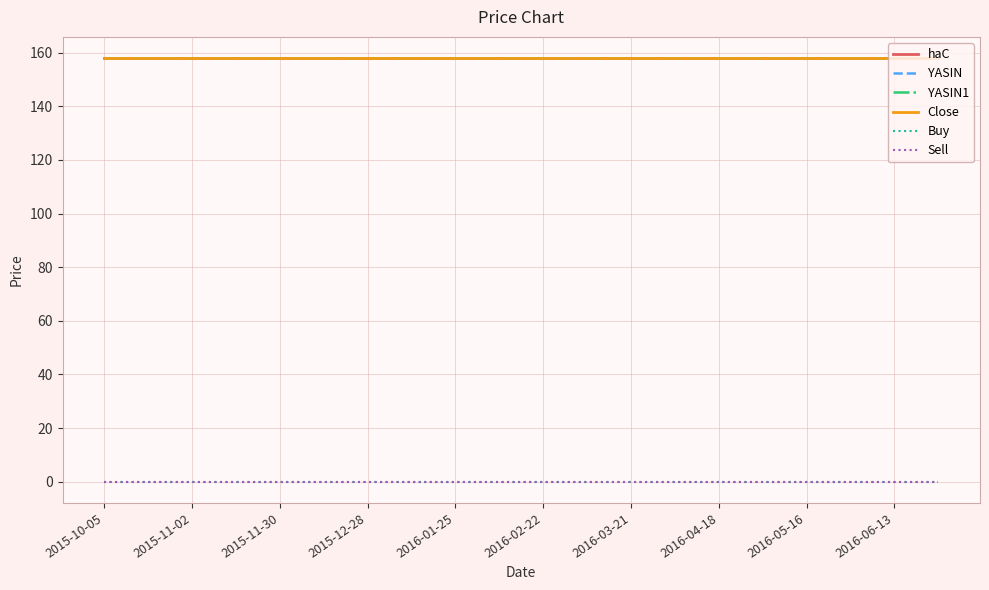

True or false: YASIN and YASIN1 cross at least once.

False